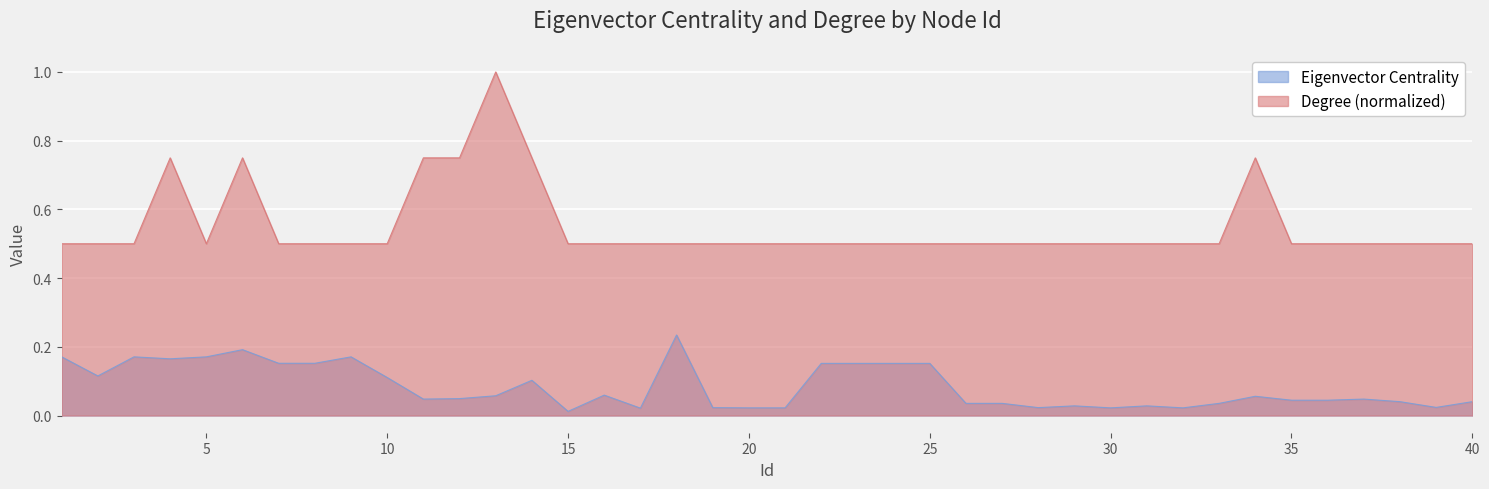

What value does the Degree series have at 2?

0.5